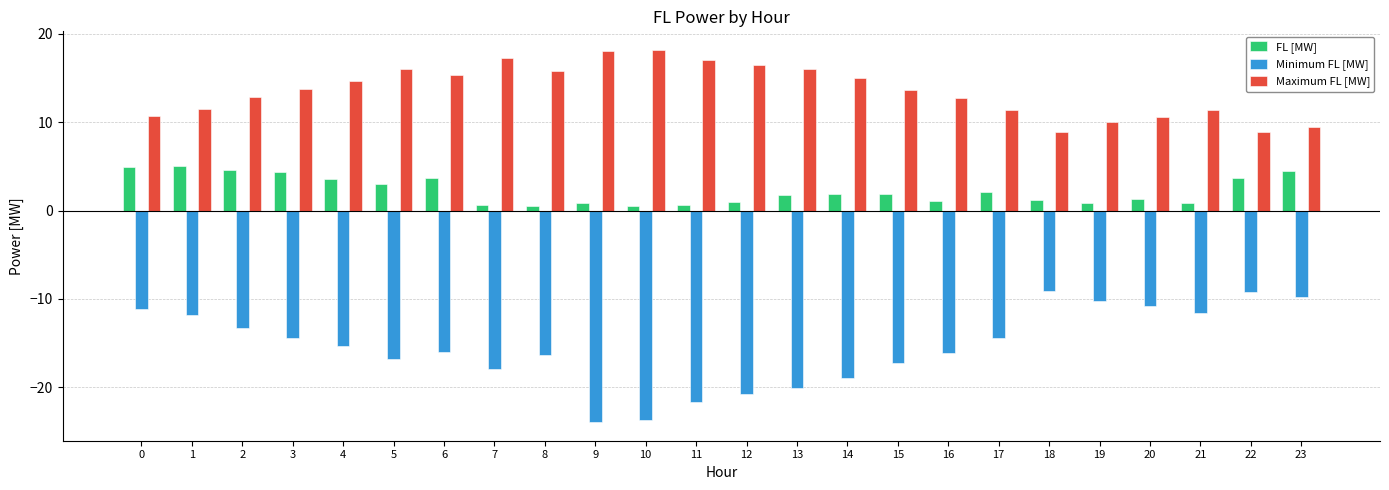

Which series has the largest total across all categories?

Maximum FL [MW]